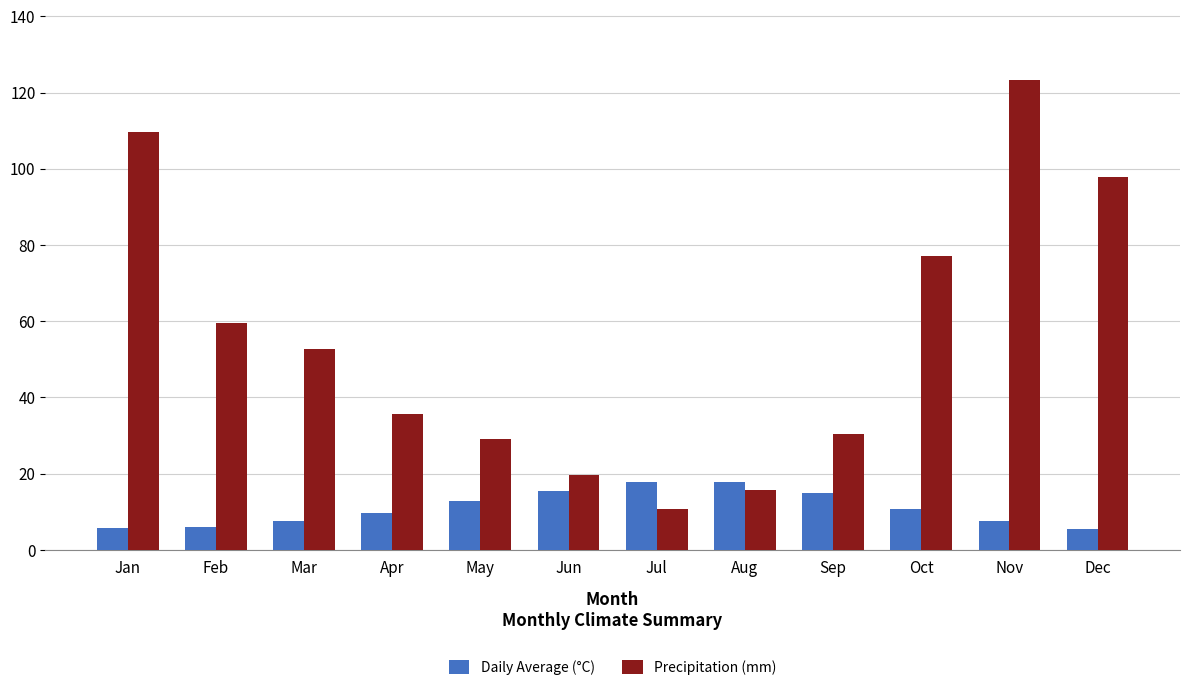

How many bars are there in each group?

2